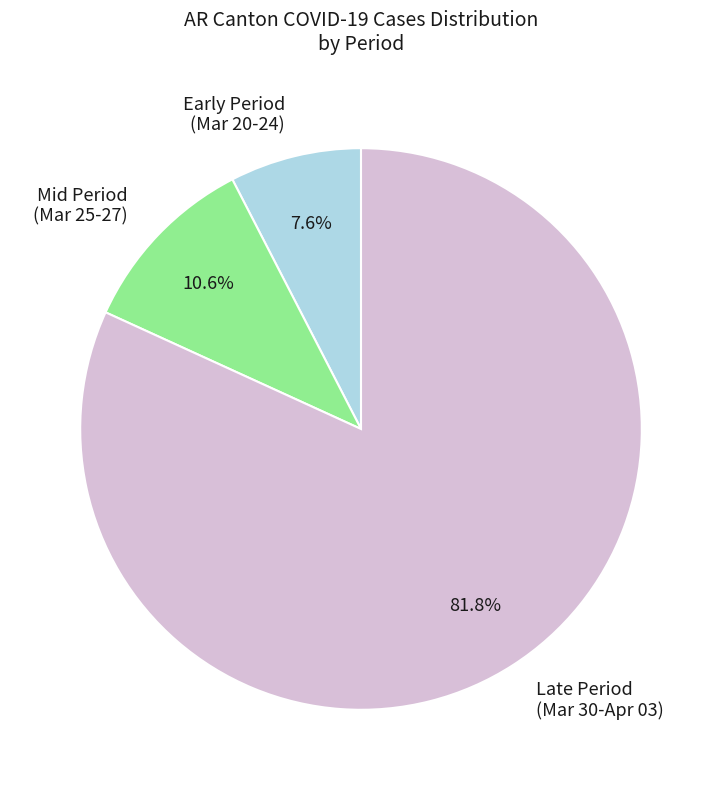

What is the majority slice?

Late Period (Mar 30-Apr 03)